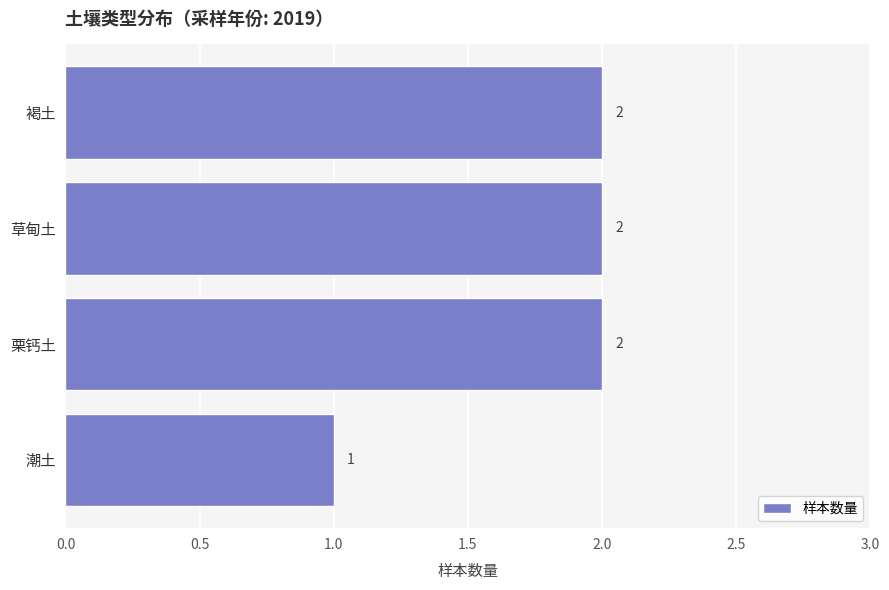

Approximately how many times larger is the value at 草甸土 compared to 褐土?

1.0